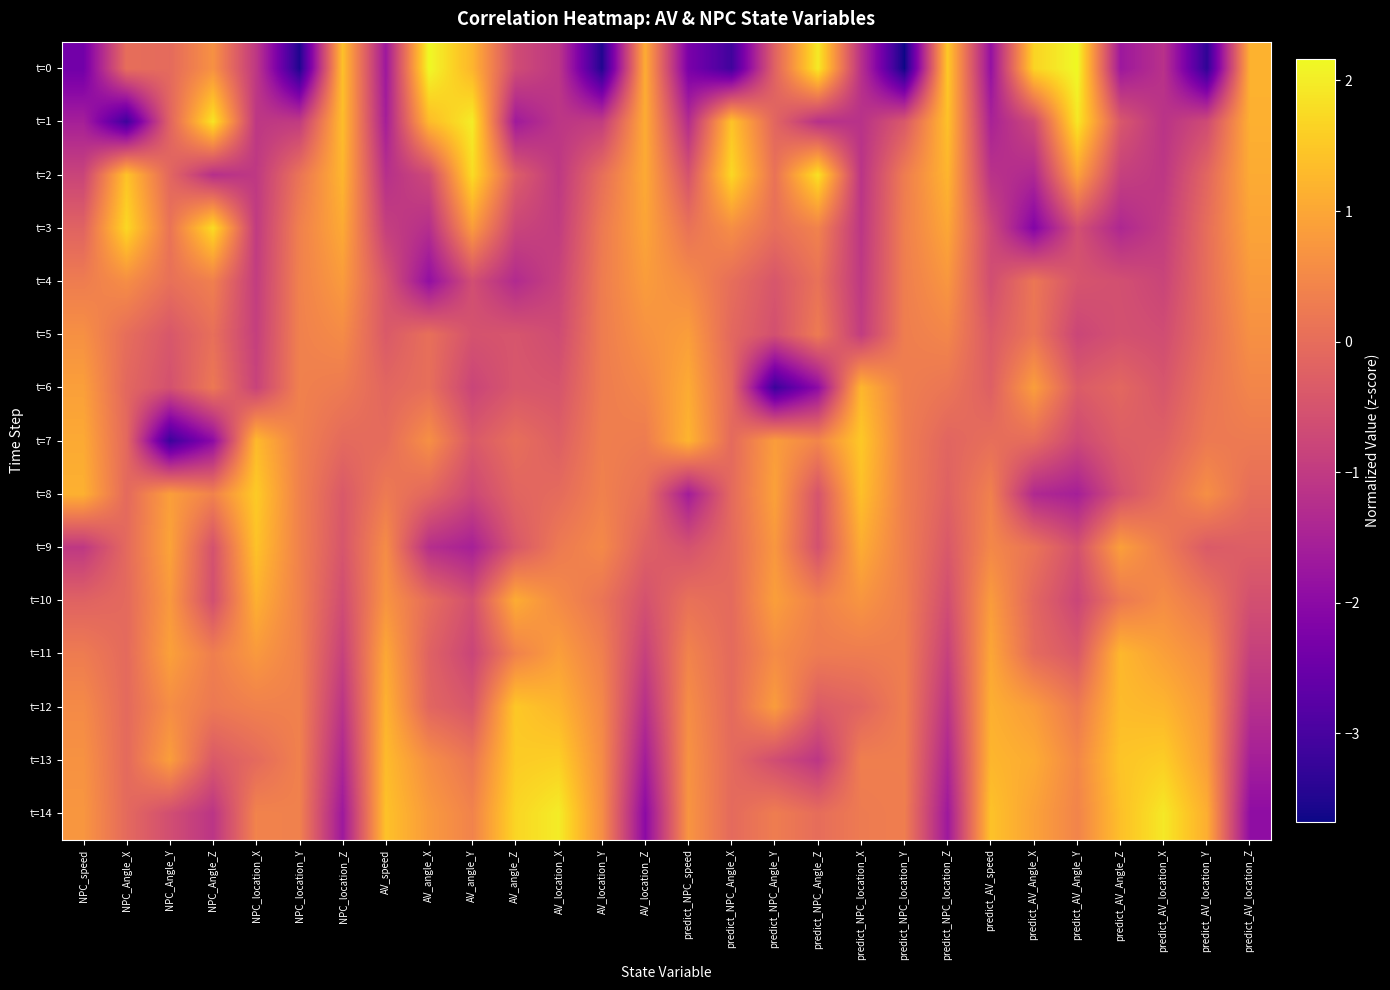

At how many categories does at least one series exceed 0?

28